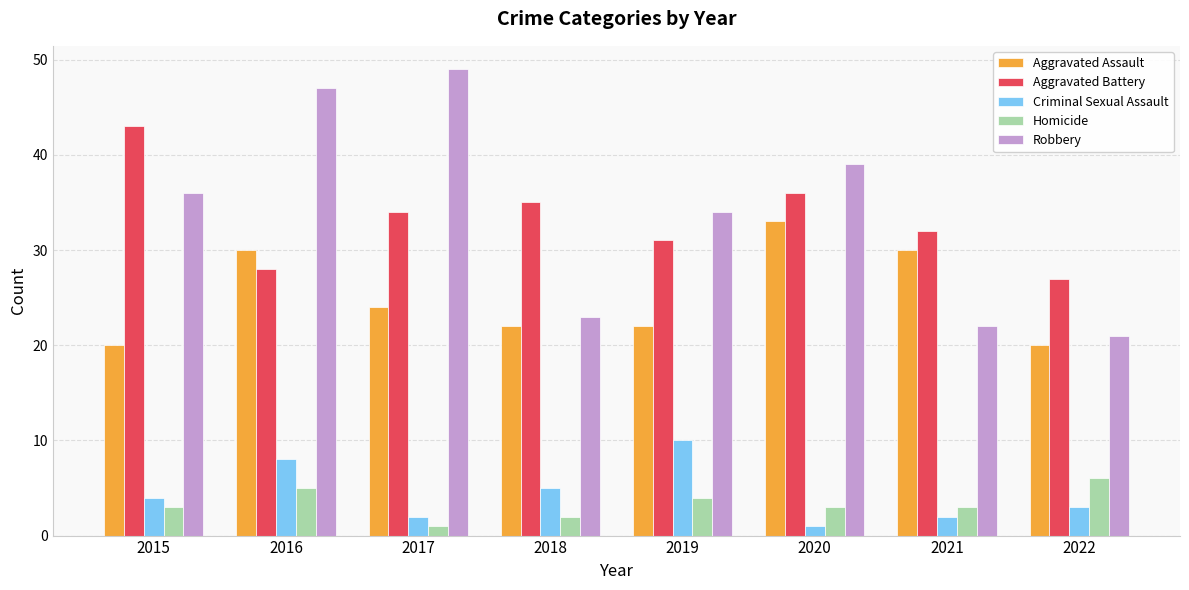

What is the highest value of the Criminal Sexual Assault series?

10